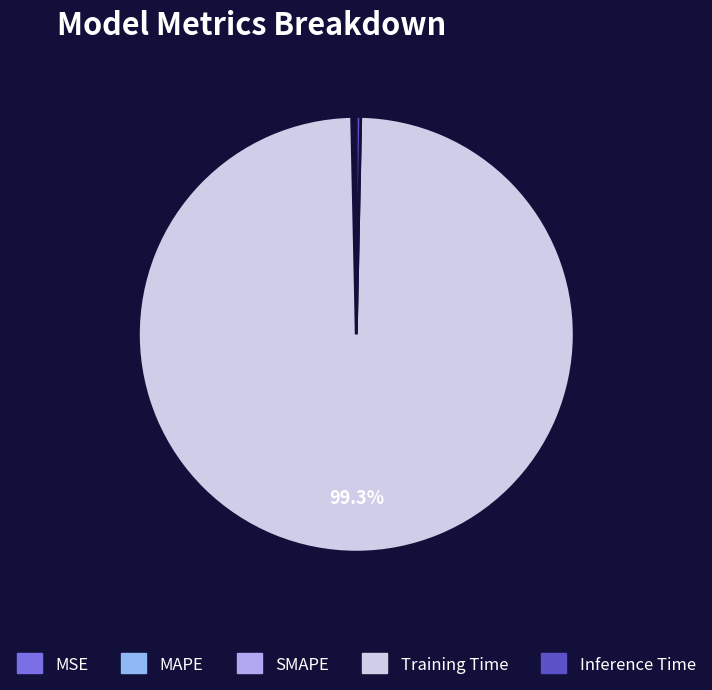

Which category has the biggest portion of the pie?

Training Time